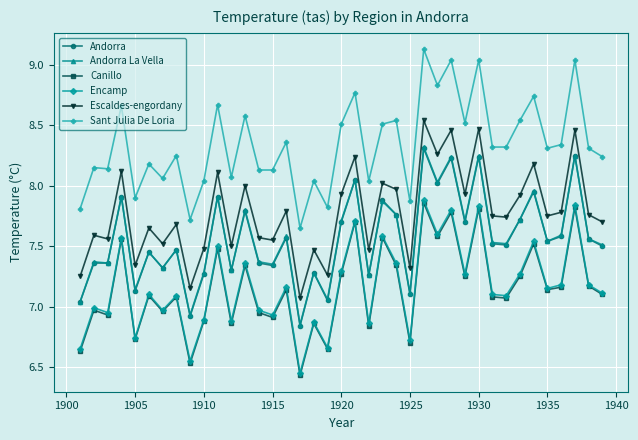

How many lines are shown in the chart?

6